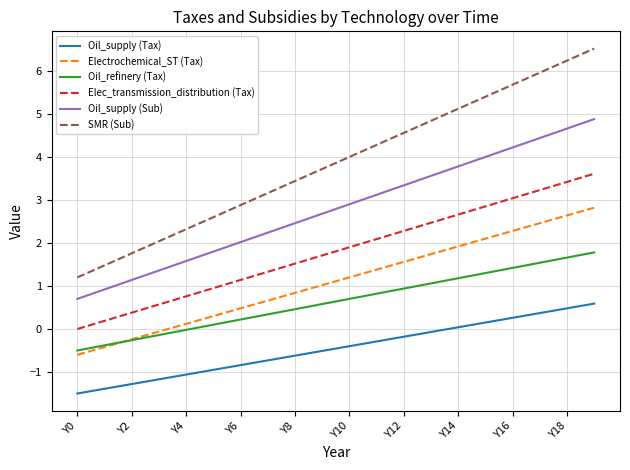

How many values in the Oil_supply (Tax) series exceed 0?

6